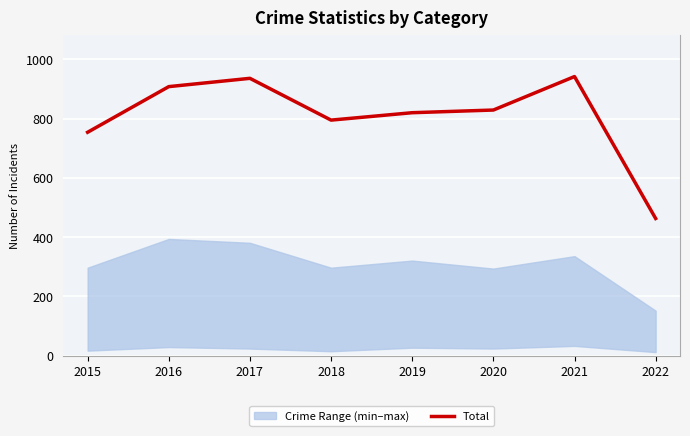

Rank the categories by value from highest to lowest.

2021, 2017, 2016, 2020, 2019, 2018, 2015, 2022